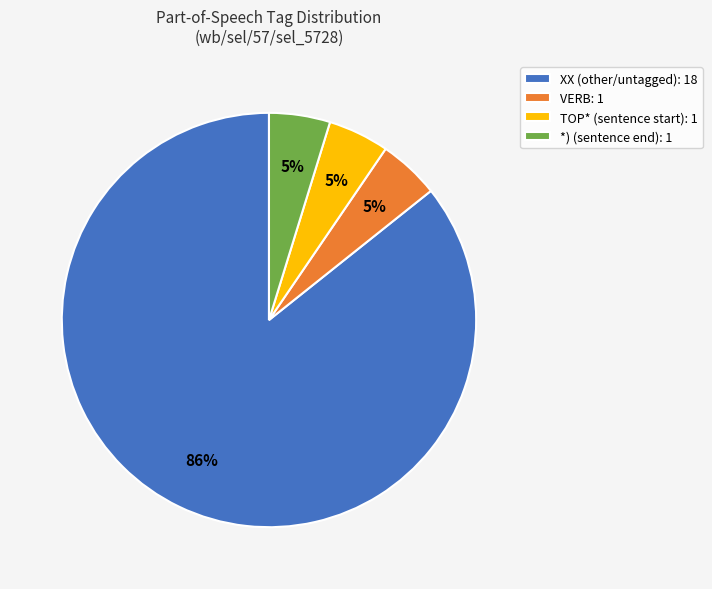

How many slices are in this pie chart?

4